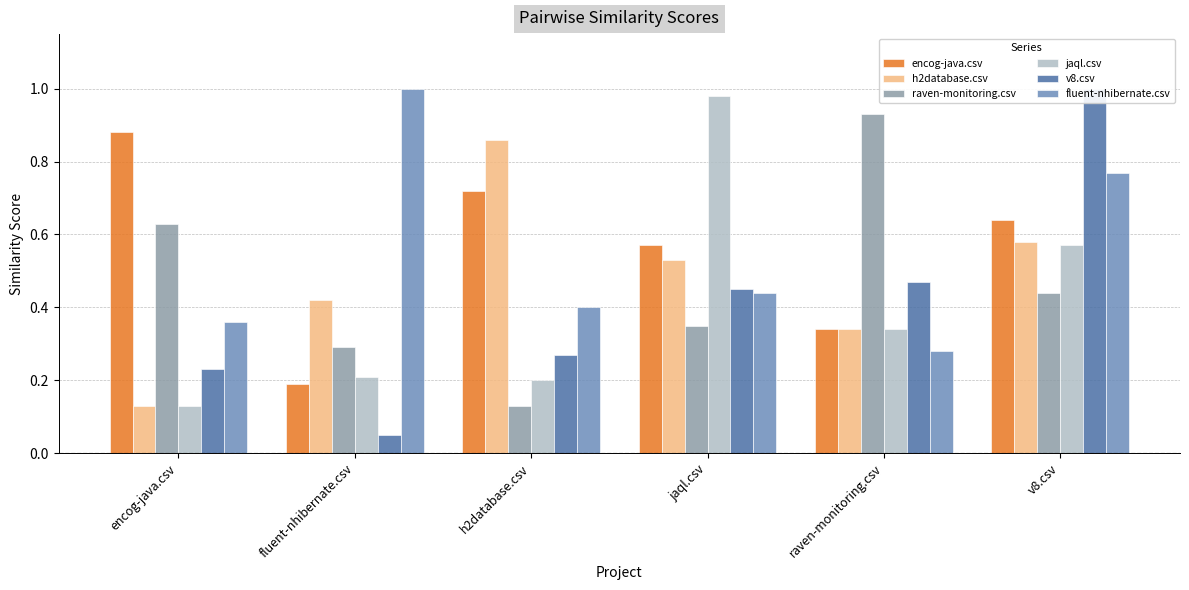

Reading left to right, transcribe all the data shown in this chart.

encog-java.csv: encog-java.csv=0.9	fluent-nhibernate.csv=0.2	h2database.csv=0.7	jaql.csv=0.6	raven-monitoring.csv=0.3	v8.csv=0.6
h2database.csv: encog-java.csv=0.1	fluent-nhibernate.csv=0.4	h2database.csv=0.9	jaql.csv=0.5	raven-monitoring.csv=0.3	v8.csv=0.6
raven-monitoring.csv: encog-java.csv=0.6	fluent-nhibernate.csv=0.3	h2database.csv=0.1	jaql.csv=0.3	raven-monitoring.csv=0.9	v8.csv=0.4
jaql.csv: encog-java.csv=0.1	fluent-nhibernate.csv=0.2	h2database.csv=0.2	jaql.csv=1.0	raven-monitoring.csv=0.3	v8.csv=0.6
v8.csv: encog-java.csv=0.2	fluent-nhibernate.csv=0.1	h2database.csv=0.3	jaql.csv=0.5	raven-monitoring.csv=0.5	v8.csv=1.0
fluent-nhibernate.csv: encog-java.csv=0.4	fluent-nhibernate.csv=1.0	h2database.csv=0.4	jaql.csv=0.4	raven-monitoring.csv=0.3	v8.csv=0.8